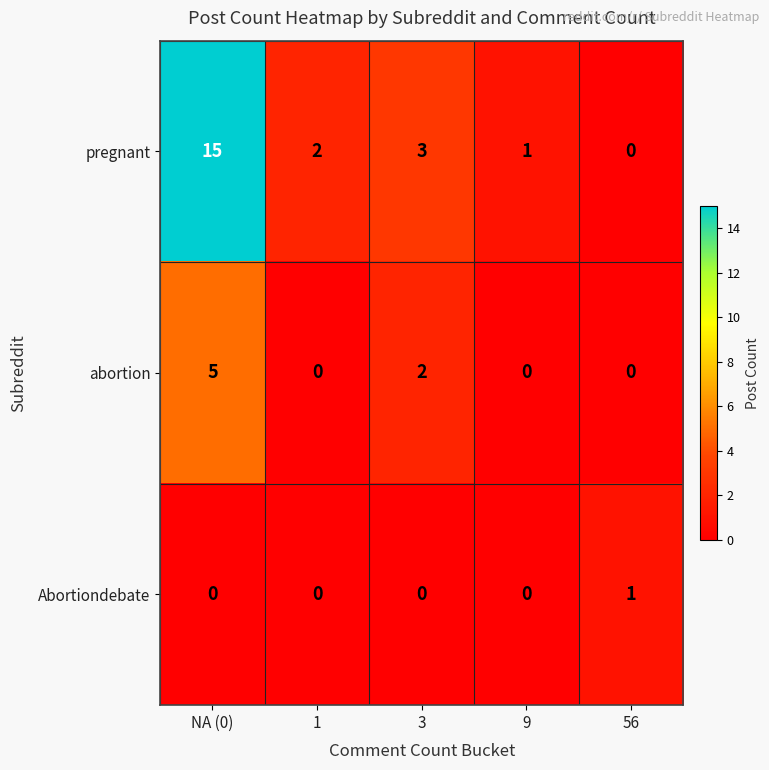

Reading left to right, transcribe all the data shown in this chart.

pregnant: NA (0)=15	1=2	3=3	9=1	56=0
abortion: NA (0)=5	1=0	3=2	9=0	56=0
Abortiondebate: NA (0)=0	1=0	3=0	9=0	56=1